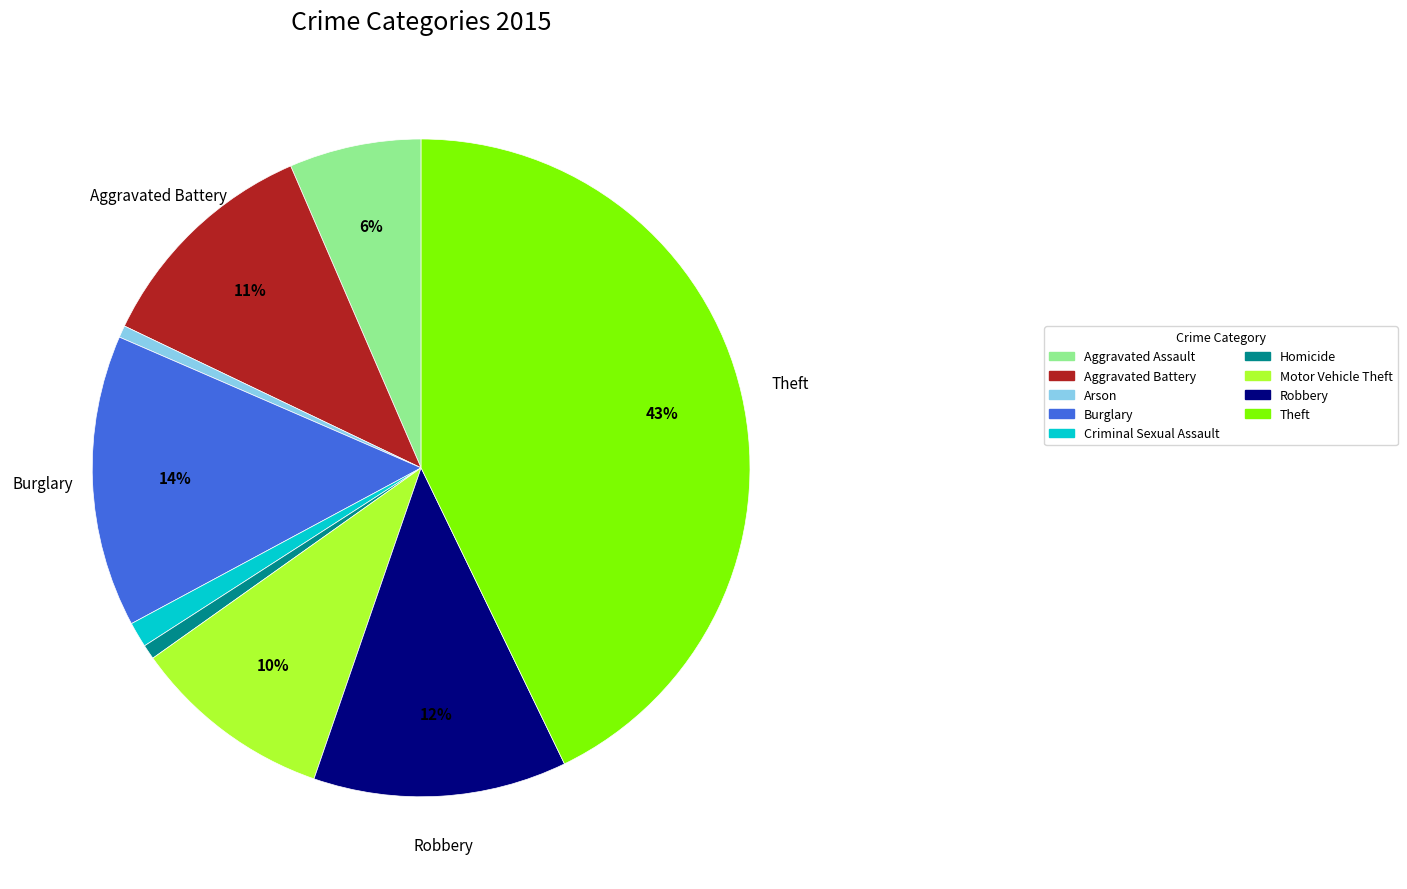

What is the largest slice in the pie chart?

Theft